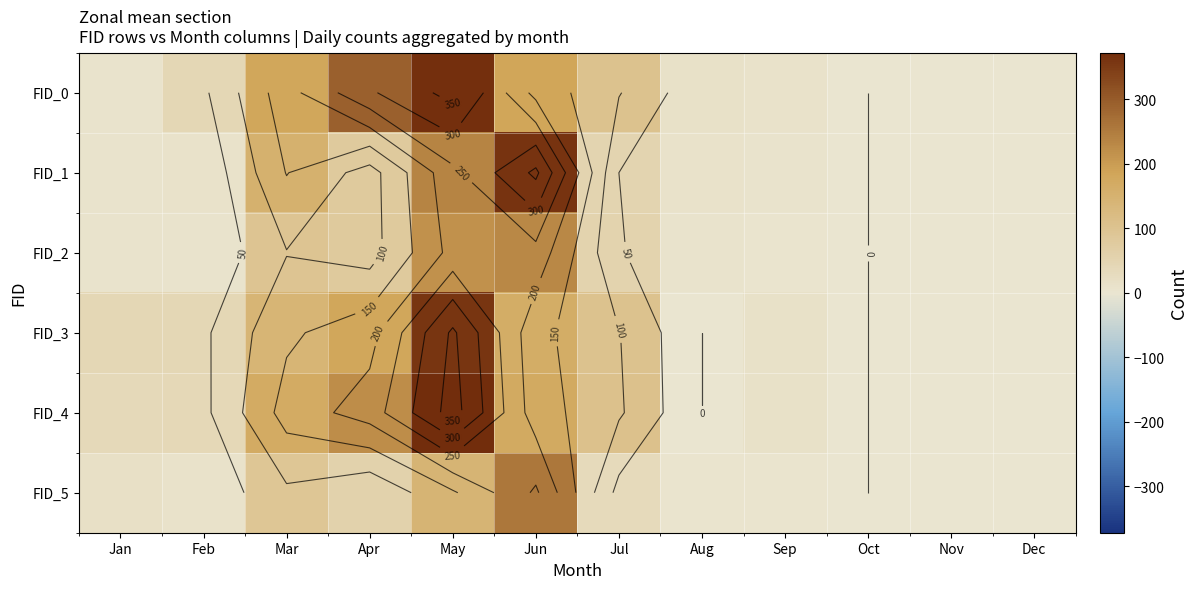

What is the difference between the highest and lowest values at Jul?

73